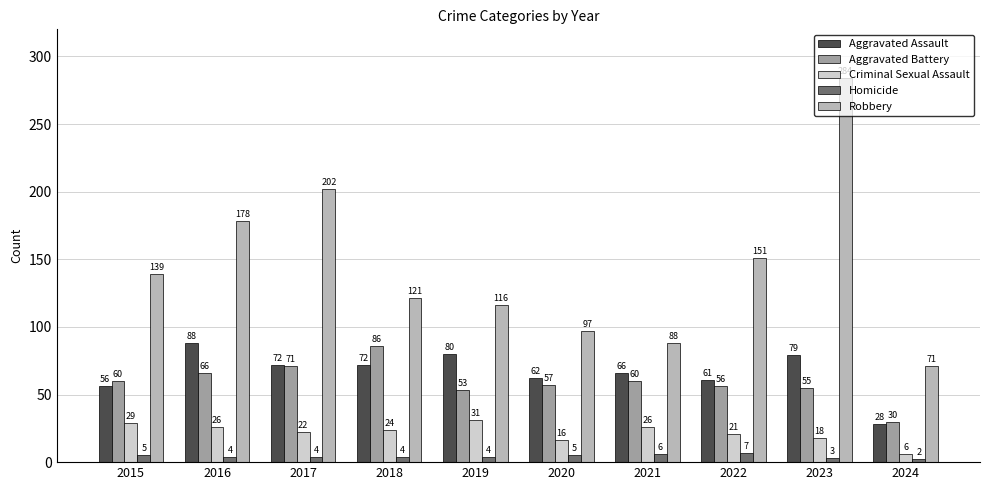

What are all the series names shown in the legend?

Aggravated Assault, Aggravated Battery, Criminal Sexual Assault, Homicide, Robbery